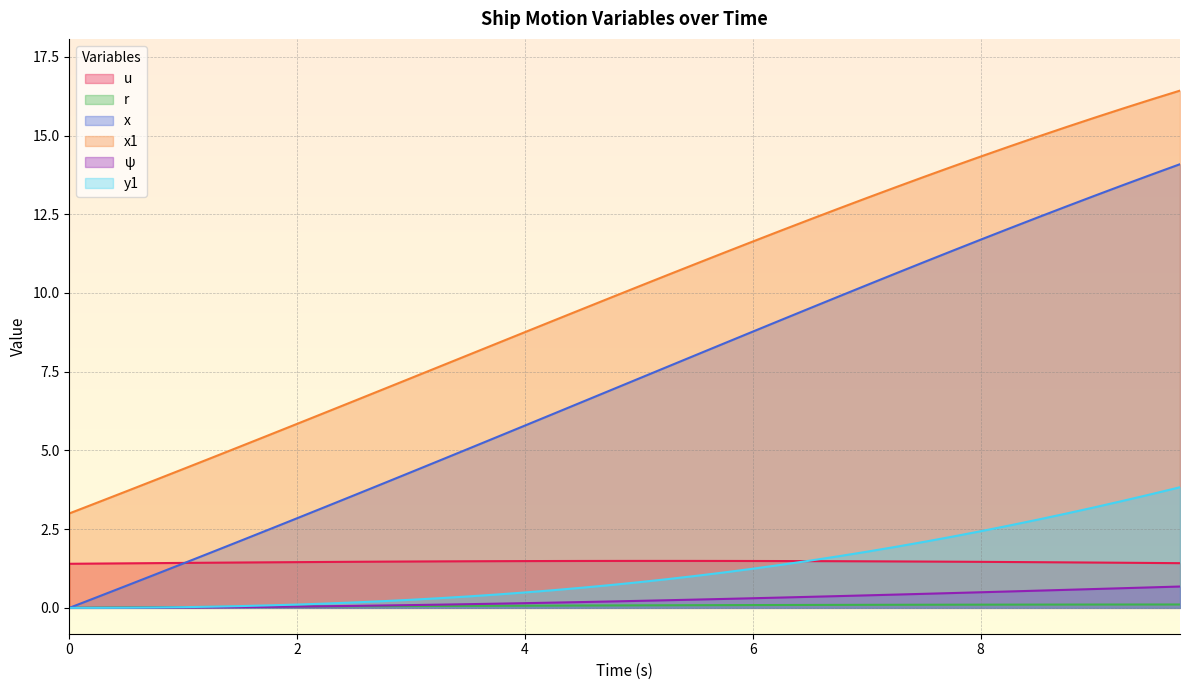

Where is x nearest to the value 7?

4.75